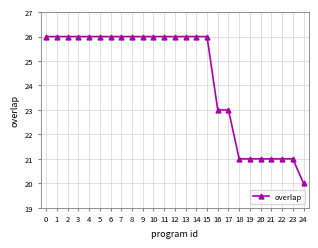

What is the maximum value shown in the chart?

26